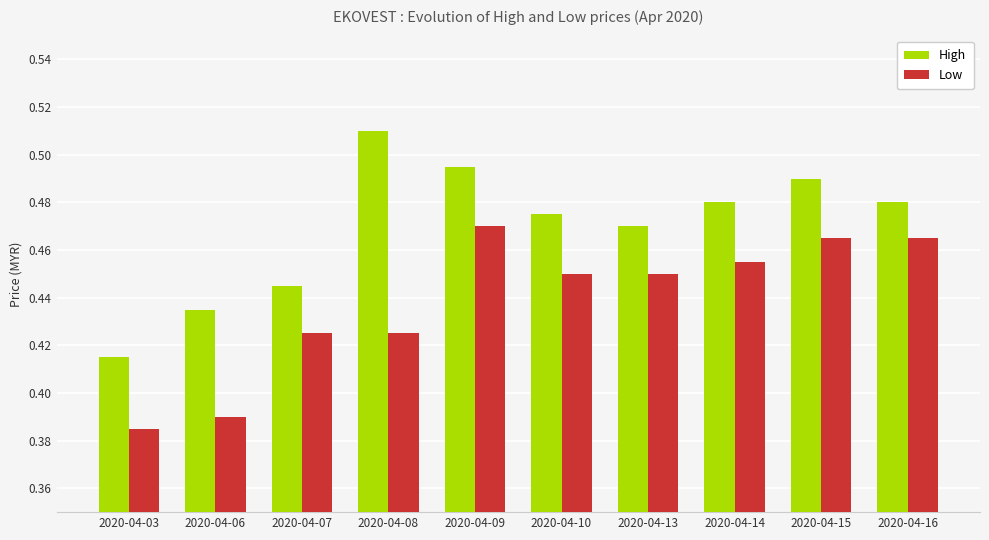

How many bars are there in total?

20